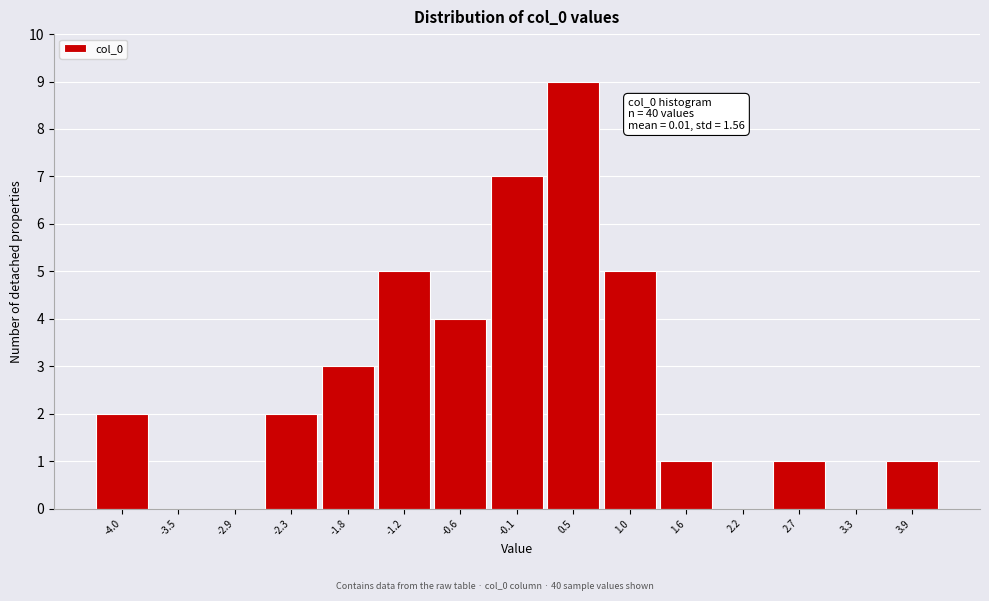

Reading left to right, list all the values displayed in this chart.

-4.0=2	-3.5=0	-2.9=0	-2.3=2	-1.8=3	-1.2=5	-0.6=4	-0.1=7	0.5=9	1.0=5	1.6=1	2.2=0	2.7=1	3.3=0	3.9=1